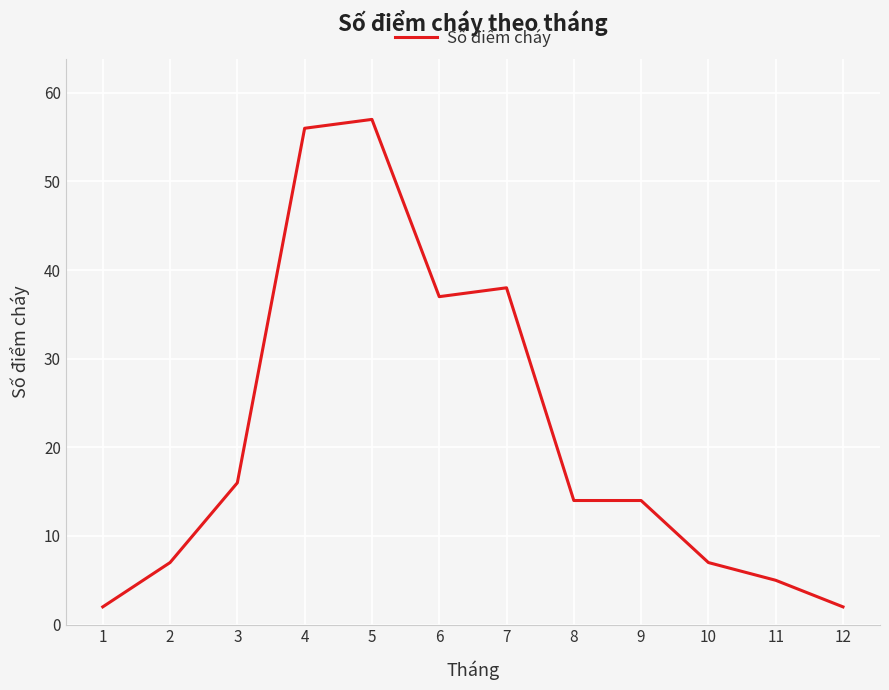

What is the difference between the values at 5 and 1?

55